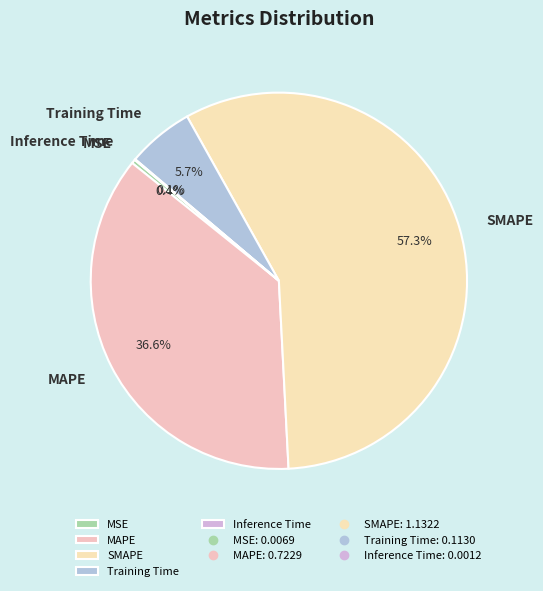

Which slice is the largest?

SMAPE